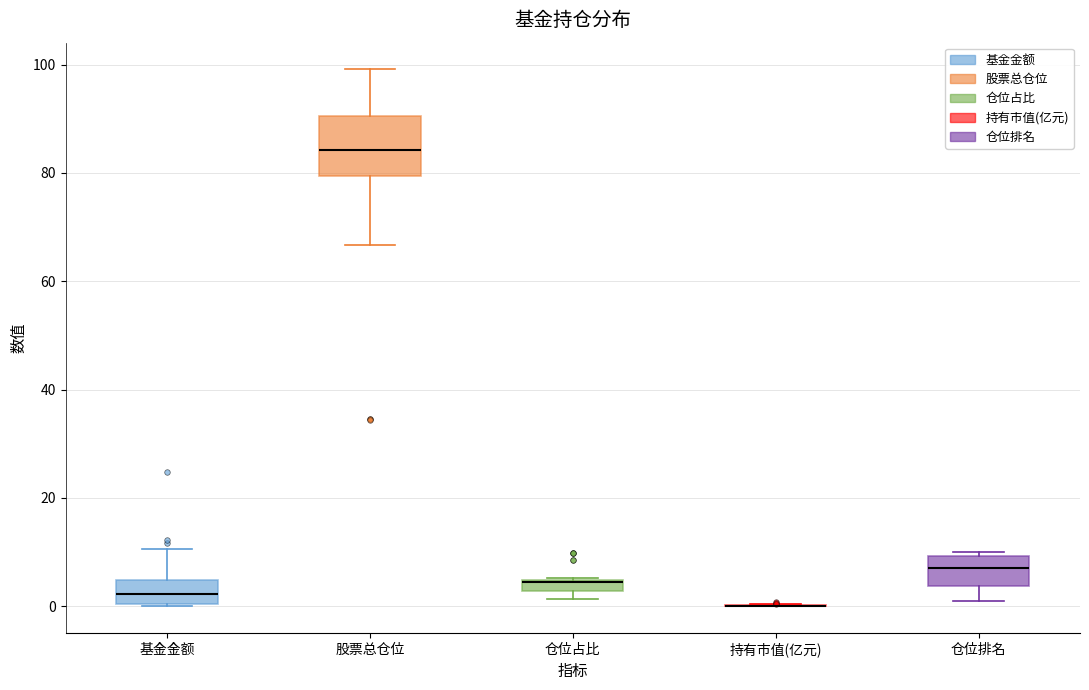

Which box is the tallest, from its lower edge to its upper edge?

股票总仓位